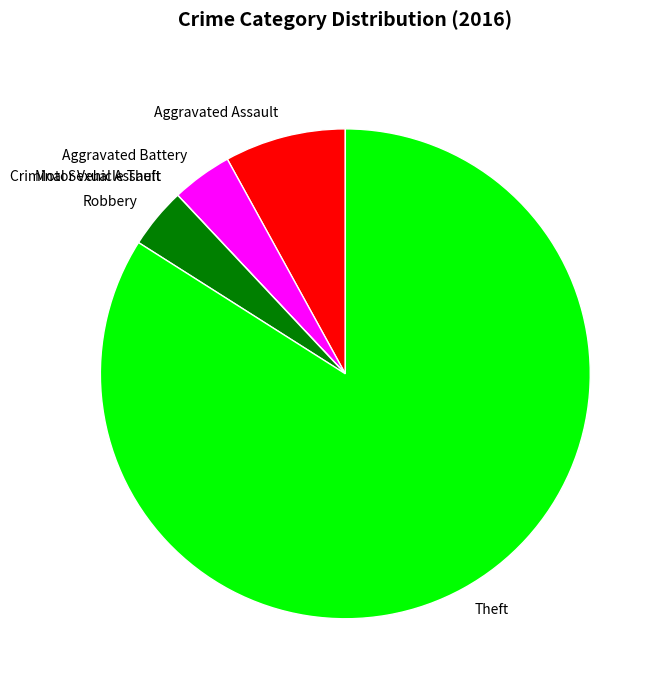

Between Aggravated Assault and Robbery, which is larger?

Aggravated Assault